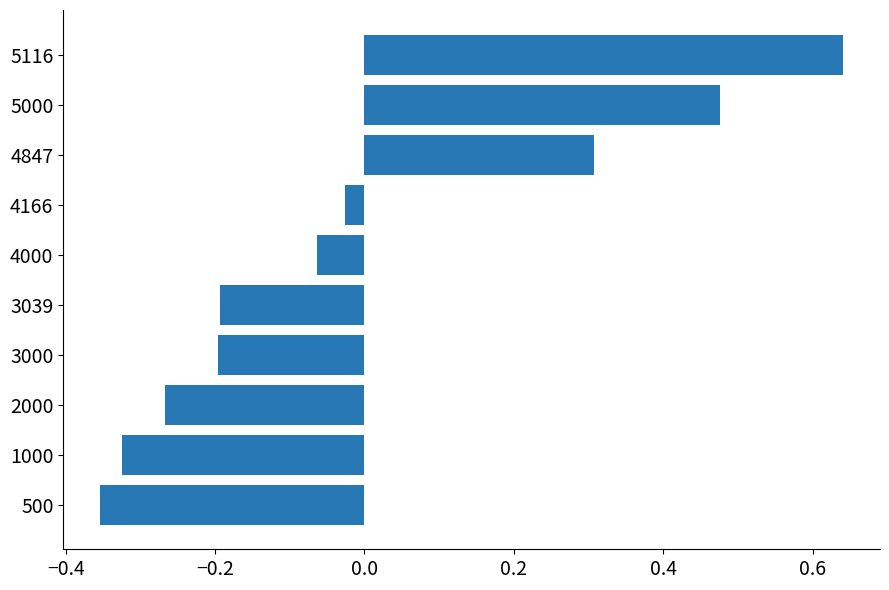

What is the change in value from 2000 to 4166?

+0.2